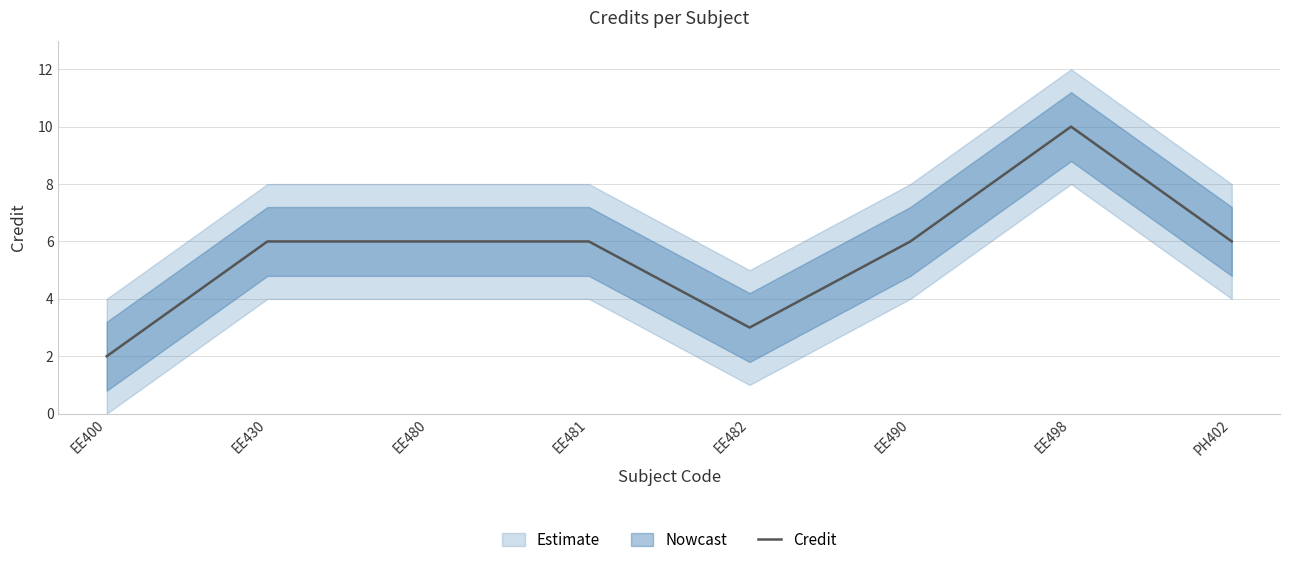

How many data points are above 6?

1